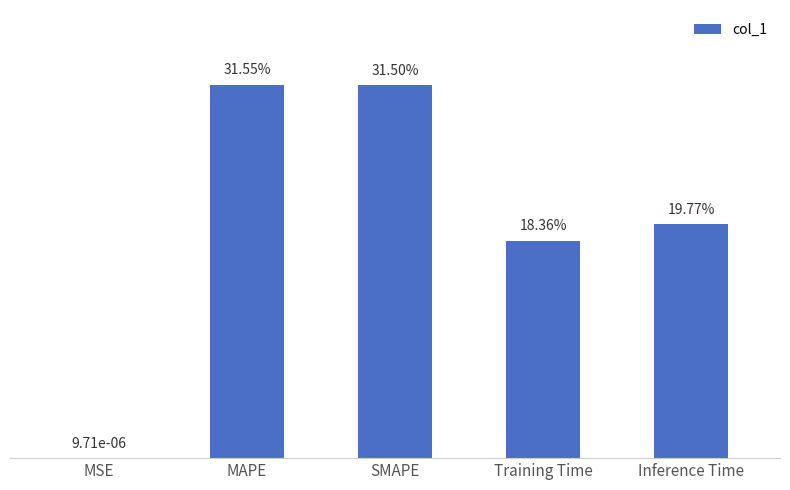

What is the label of the 2nd bar from the left?

MAPE